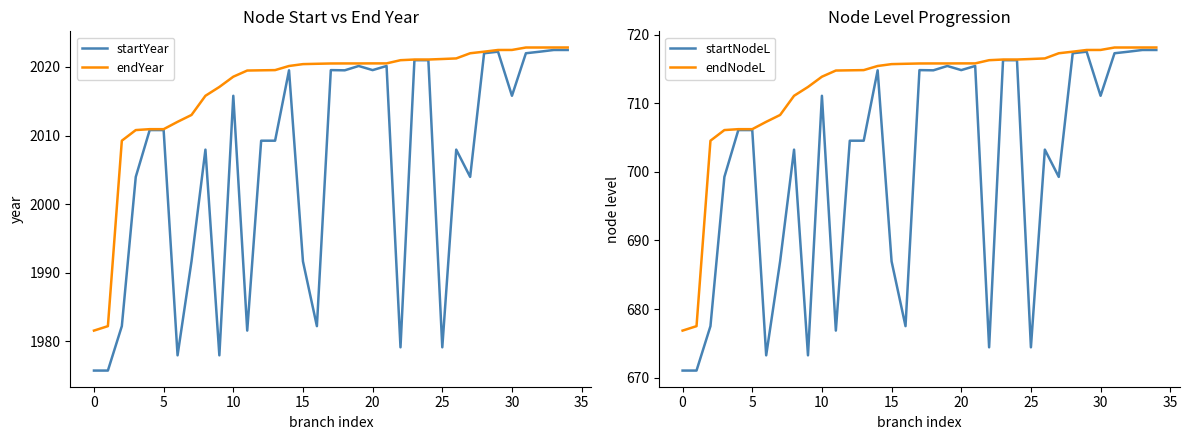

How many lines are shown in the chart?

4